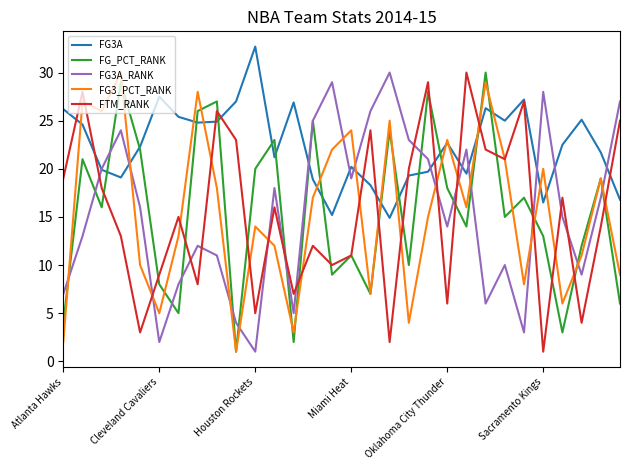

Which series has the largest total across all categories?

FG3A